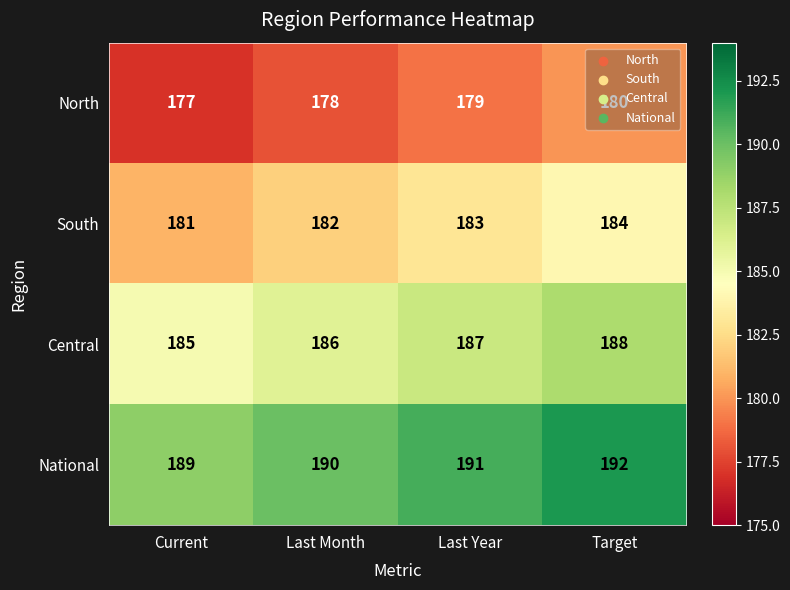

At which label is South closest to 182?

Last Month